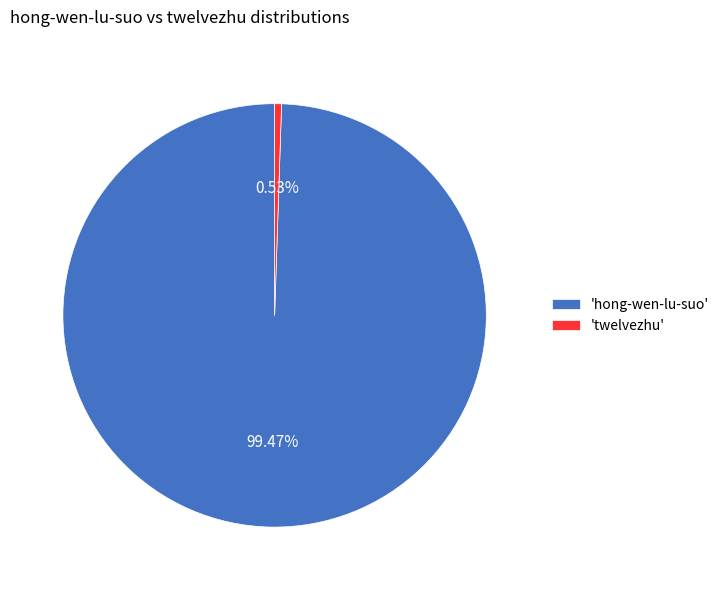

To the nearest percent, what is the average slice percentage?

50%